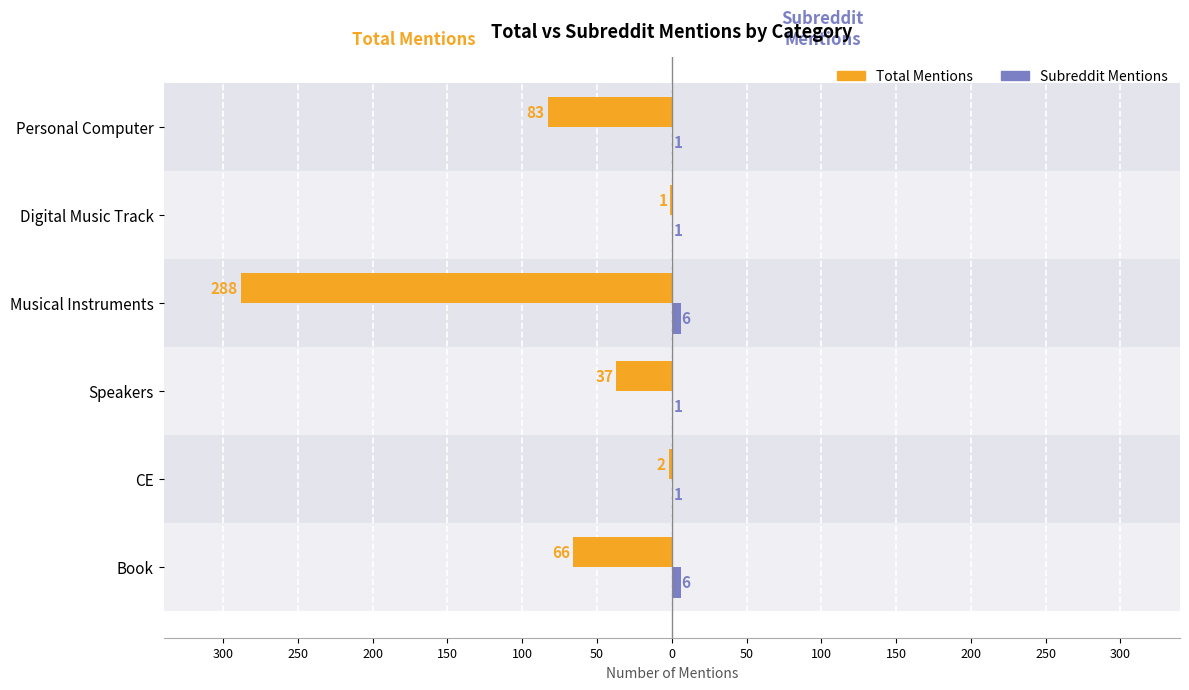

Is it true that total_mentions equals -15 at Book?

False